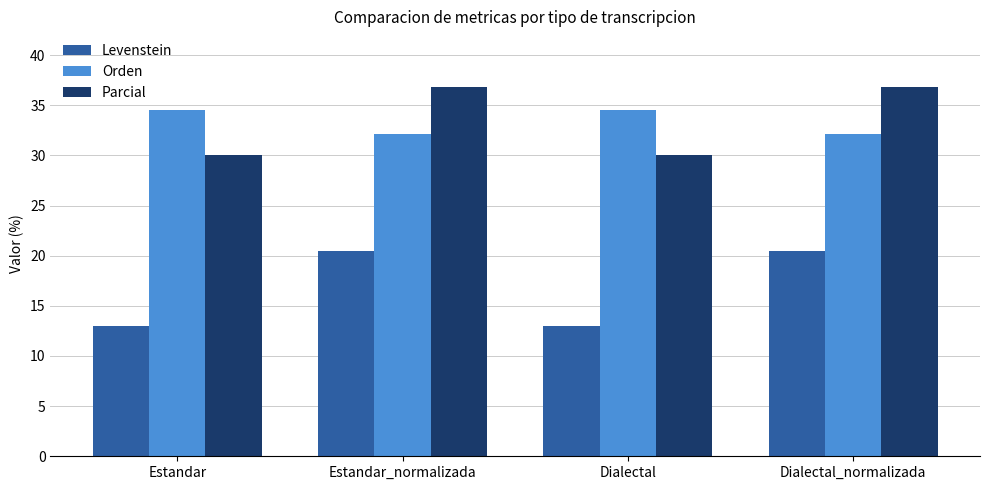

Does the chart contain stacked bars?

No